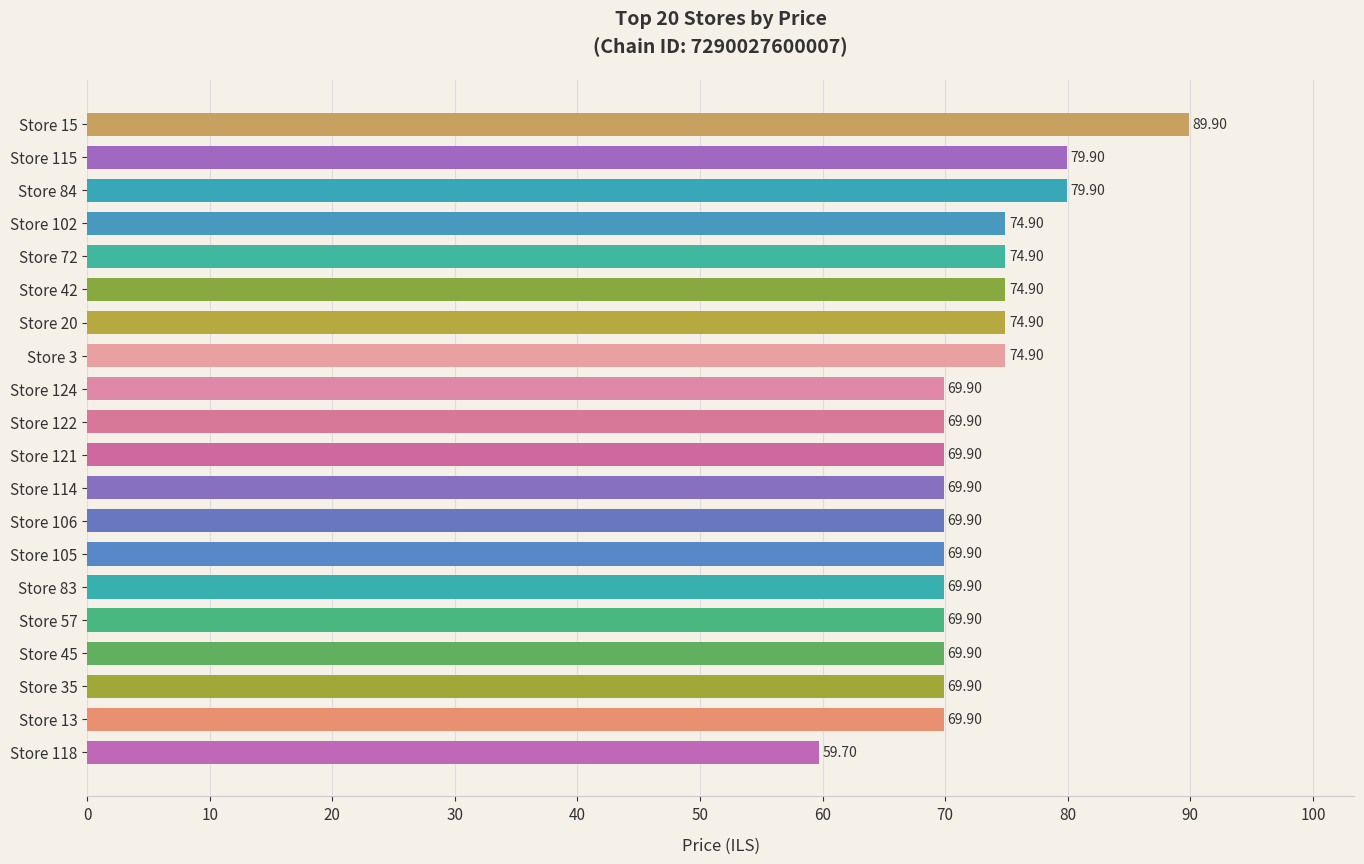

What is the ratio of the value at Store 45 to the value at Store 106?

1.0